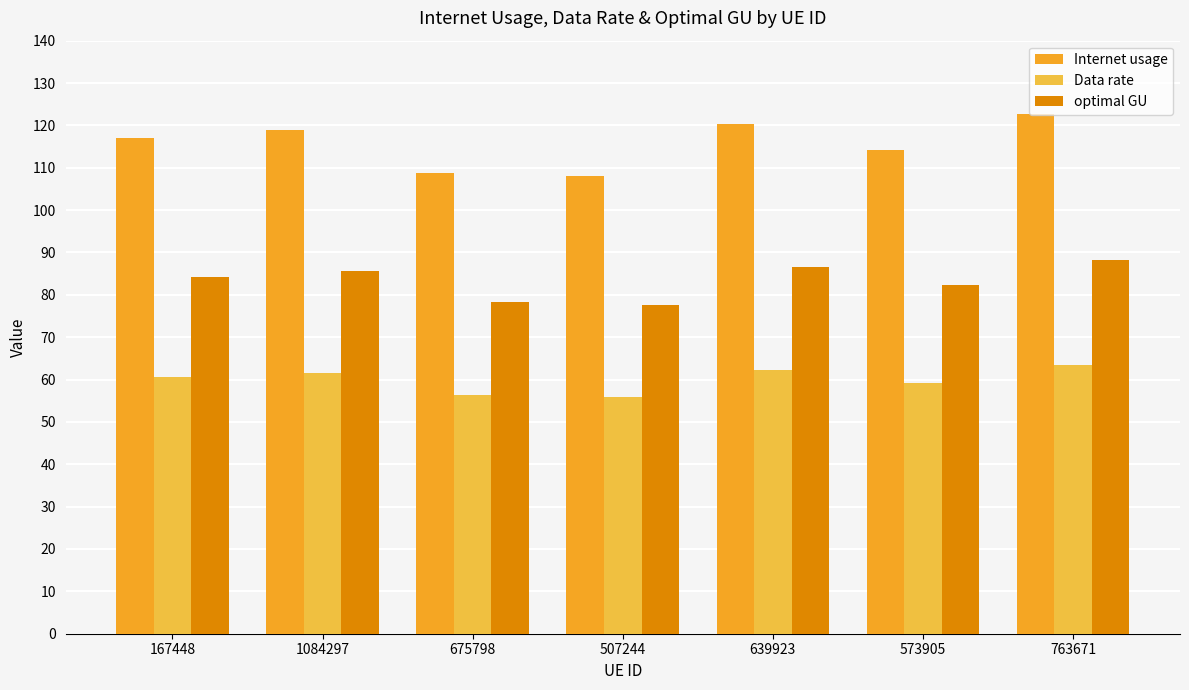

List the series in order of their peak value, lowest first.

Data rate, optimal GU, Internet usage